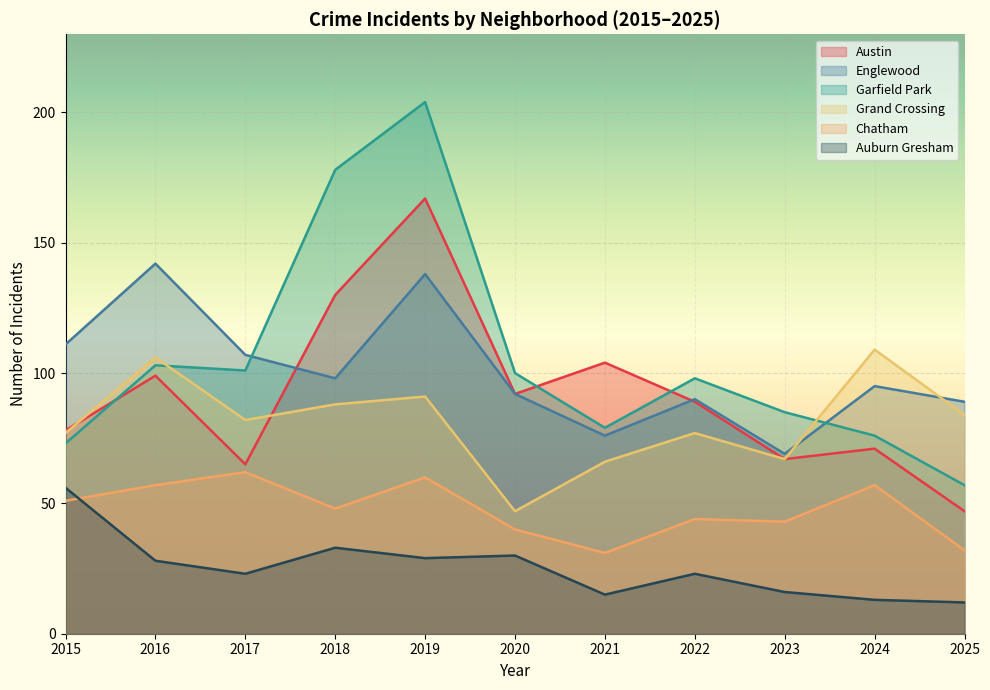

In Chatham, how many points are lower than both neighbors (excluding endpoints)?

3